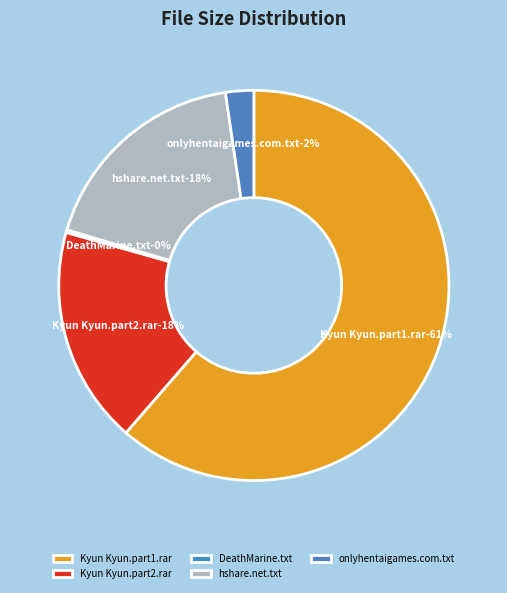

Which slice is the smallest?

DeathMarine.txt